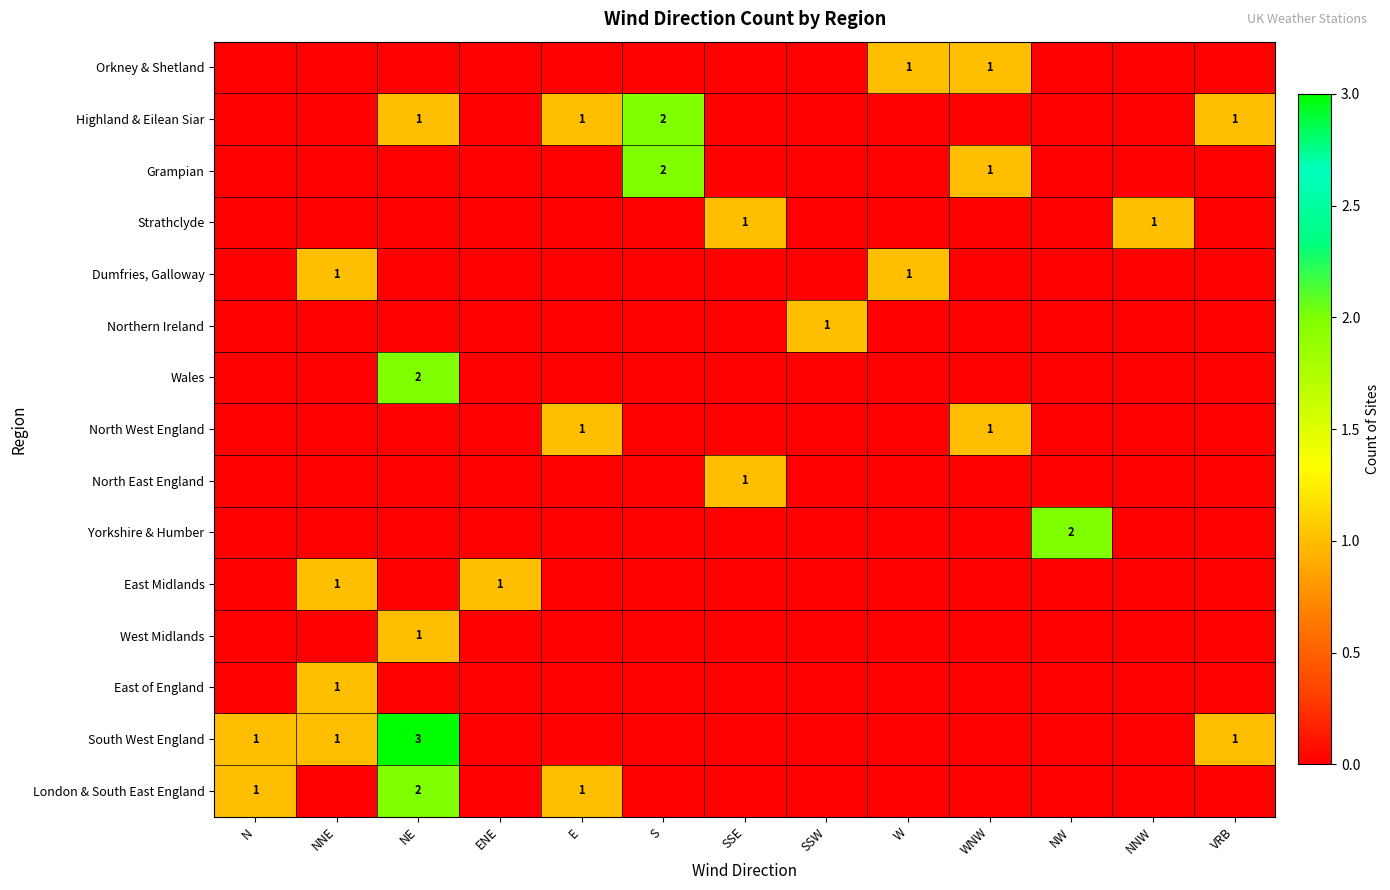

Rank the series at S from lowest to highest value.

Orkney & Shetland, Strathclyde, Dumfries, Galloway, Northern Ireland, Wales, North West England, North East England, Yorkshire & Humber, East Midlands, West Midlands, East of England, South West England, London & South East England, Highland & Eilean Siar, Grampian